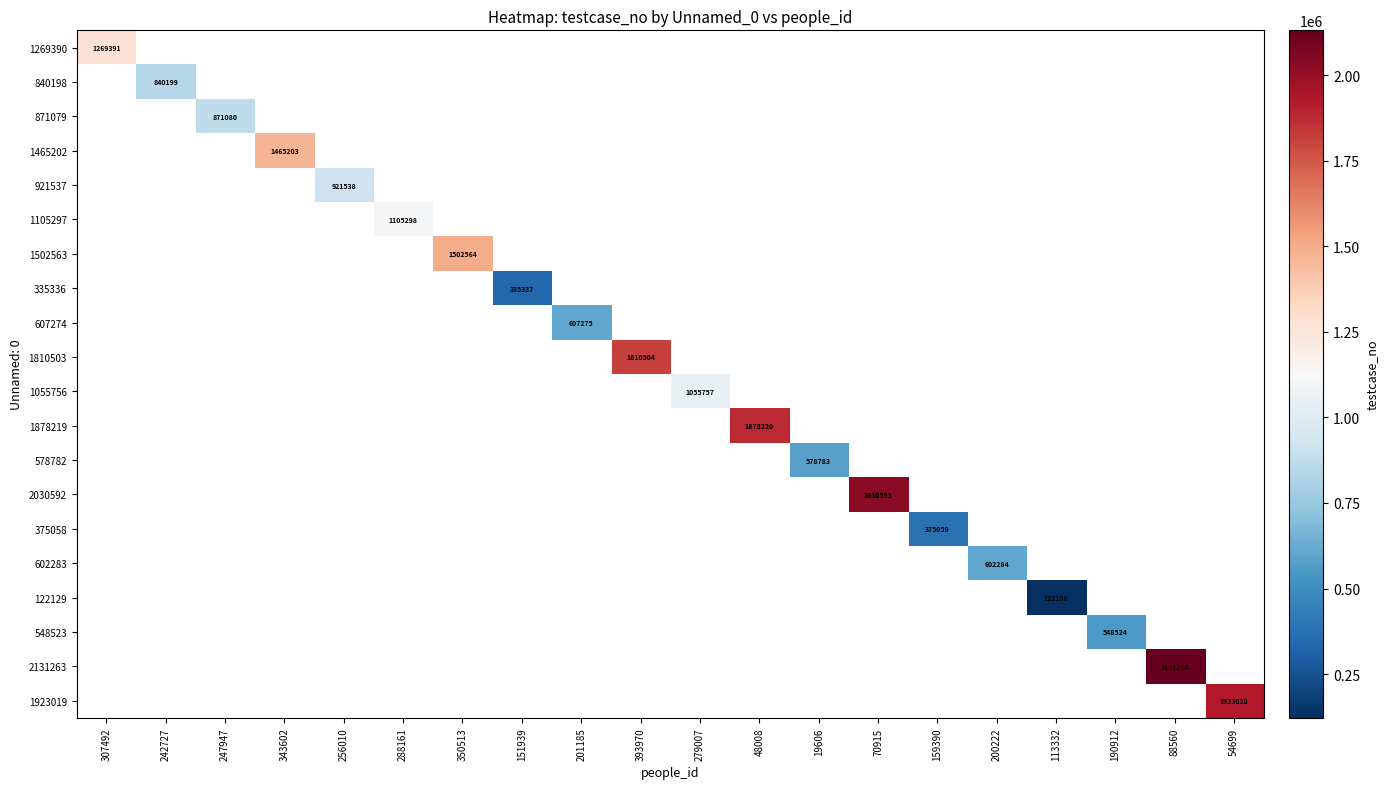

Which label corresponds to the smallest value in the chart?

113332